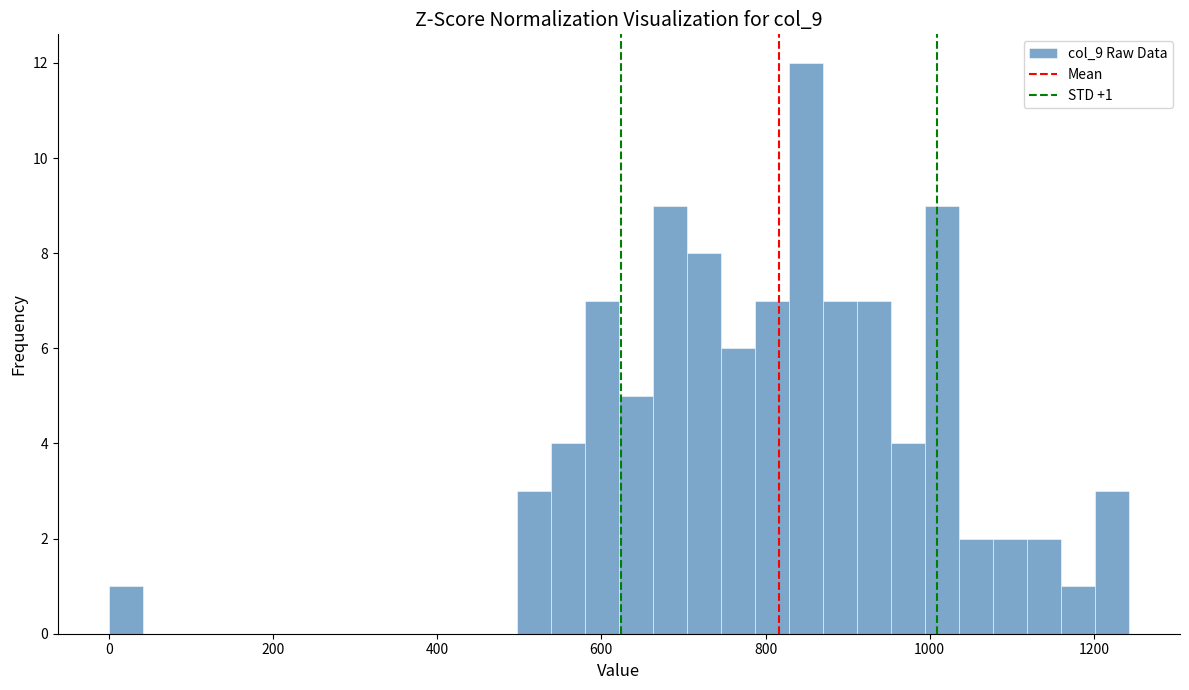

Read against the x-axis, roughly where is the centre of the tallest bar?

840